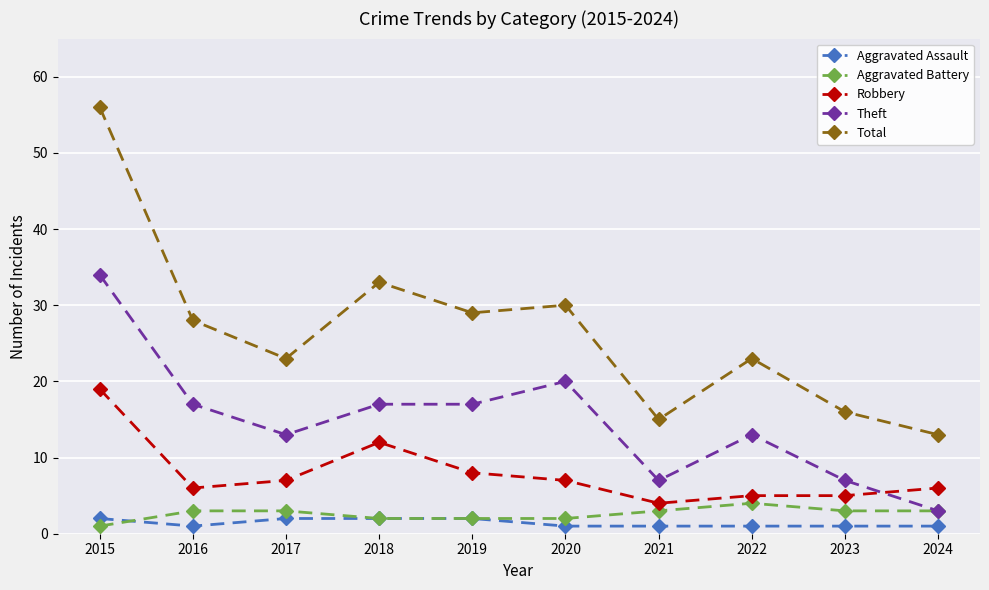

What is the sum of all Theft values?

148